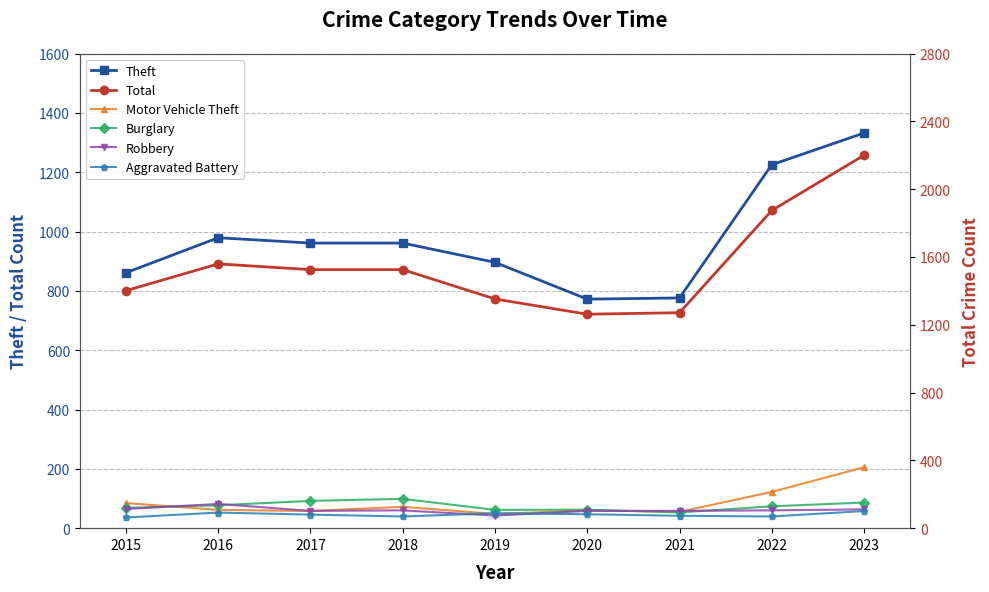

At 2021, list the series in order from largest to smallest.

Total, Theft, Robbery, Motor Vehicle Theft, Burglary, Aggravated Battery